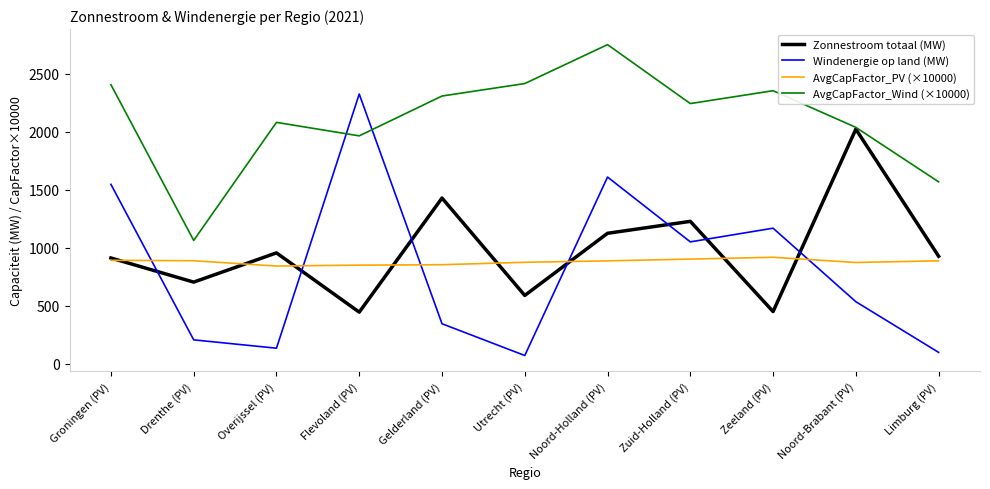

What is the difference between the AvgCapFactor_PV (×10000) values at Flevoland (PV) and Drenthe (PV)?

37.9